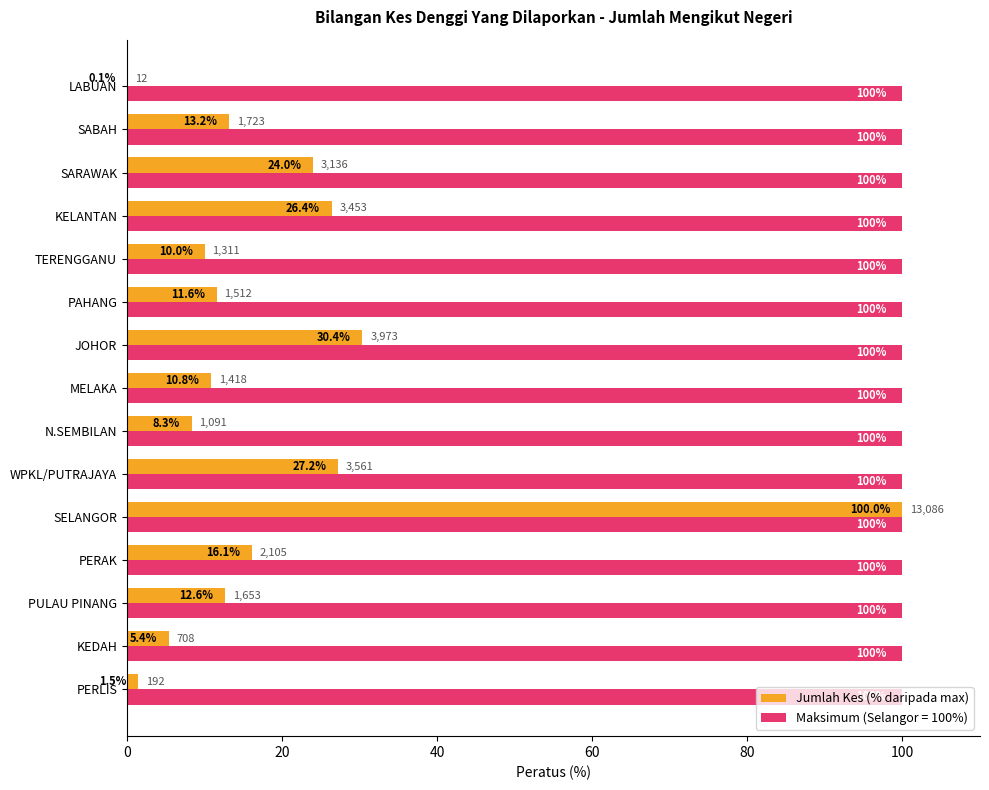

At which category is the sum across all series the highest?

SELANGOR